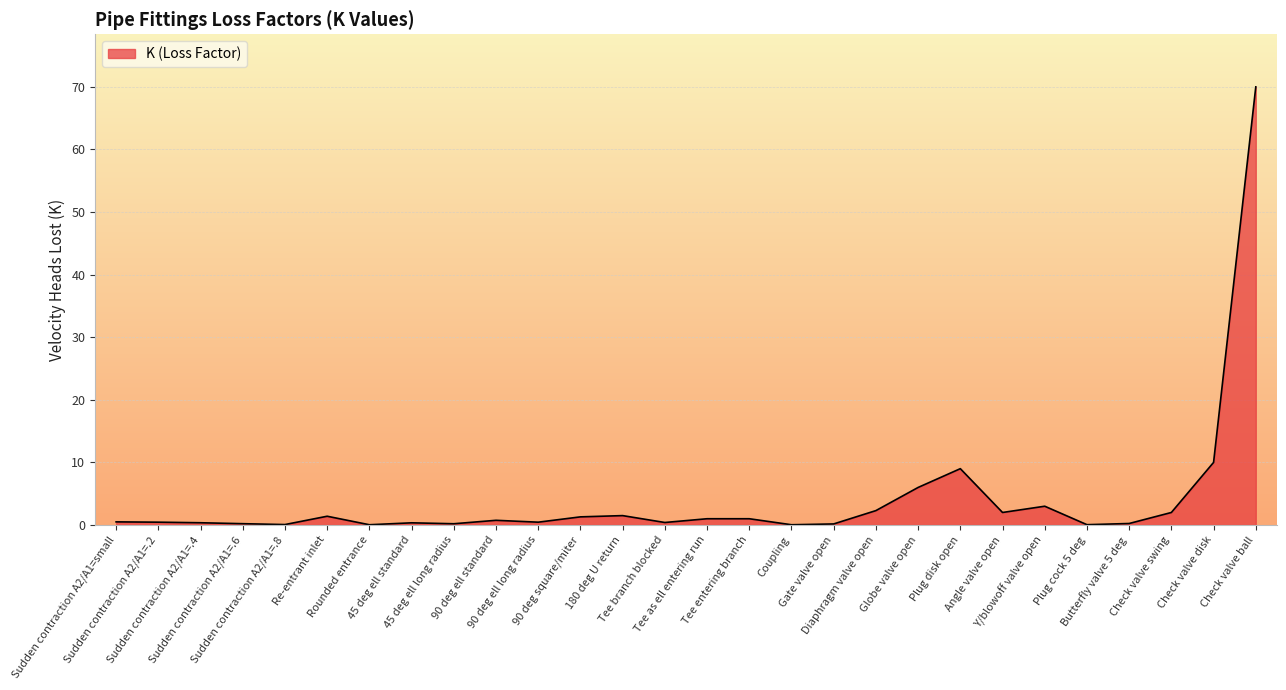

The value at Plug disk open is 15.6. True or false?

False